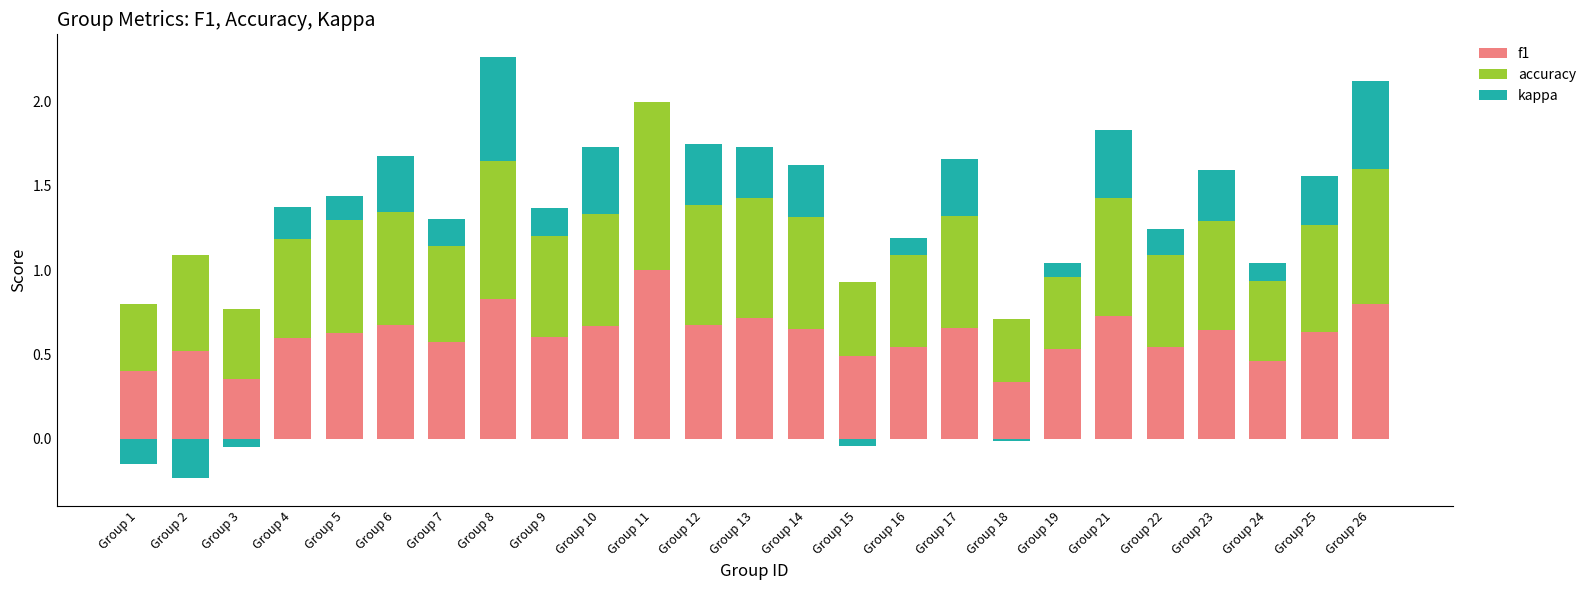

Between Group 22 and Group 9, which is larger?

Group 9